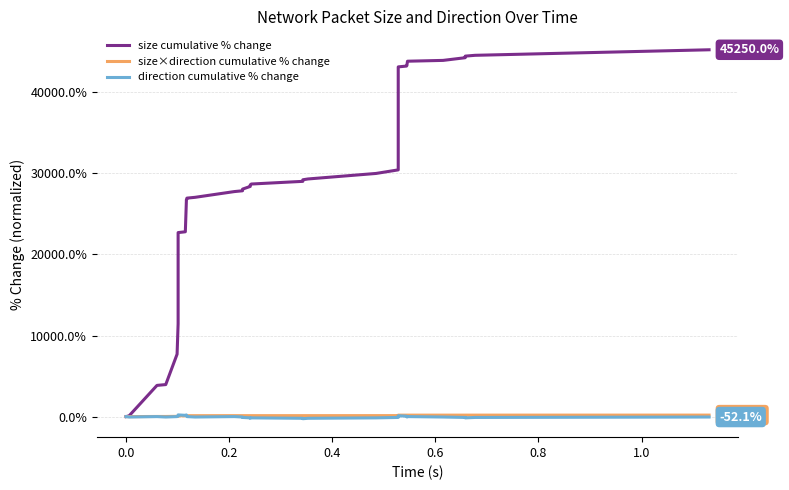

What is the sum of all size×direction cumulative % change values?

4732.7